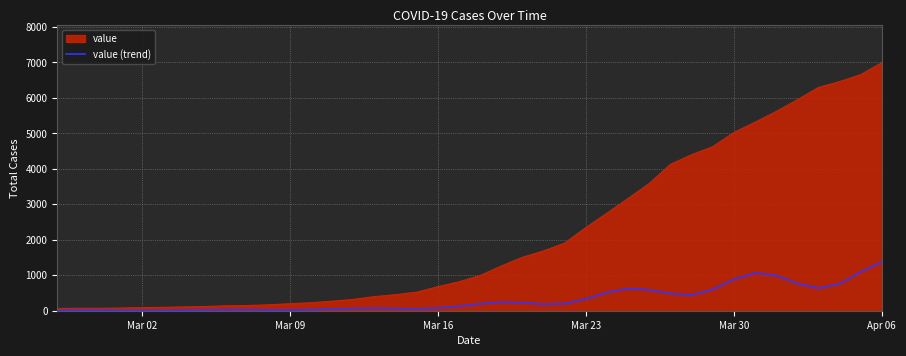

What is the maximum value shown in the chart?

6995.0